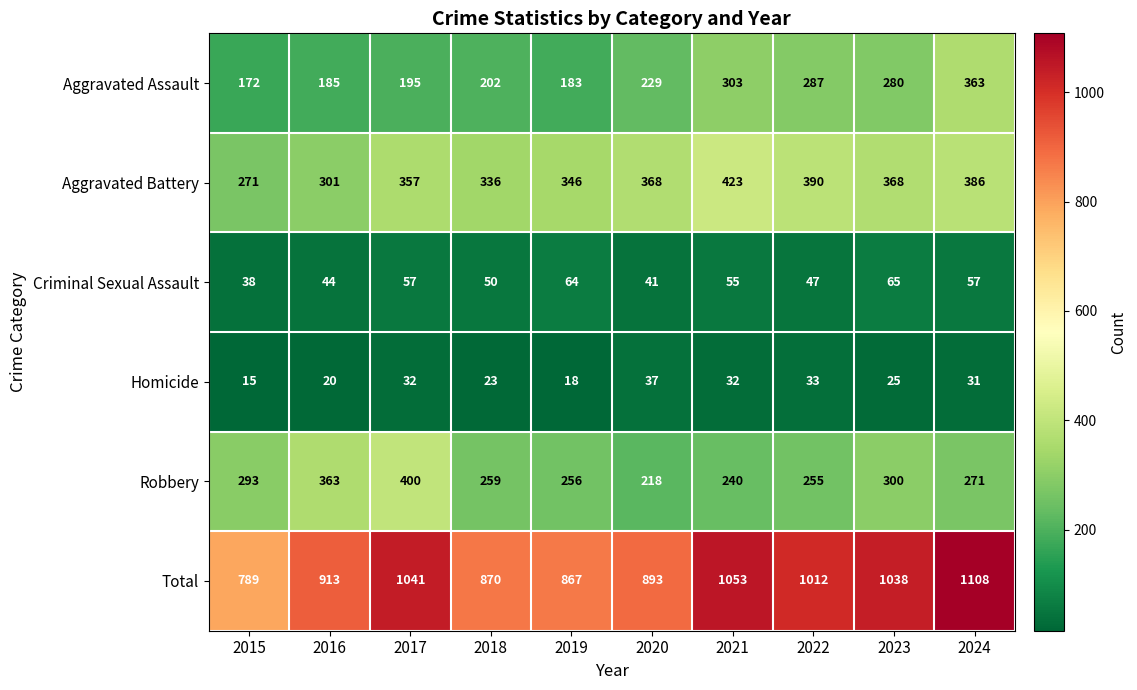

What is the total value across all series at 2023?

2076